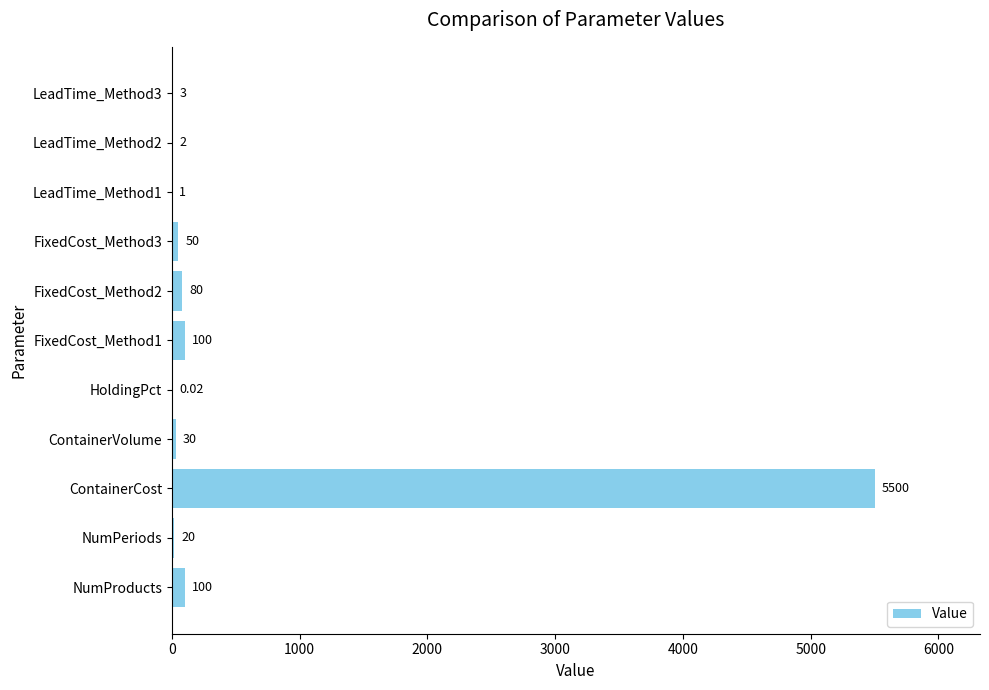

What is the sum of all values?

5886.0